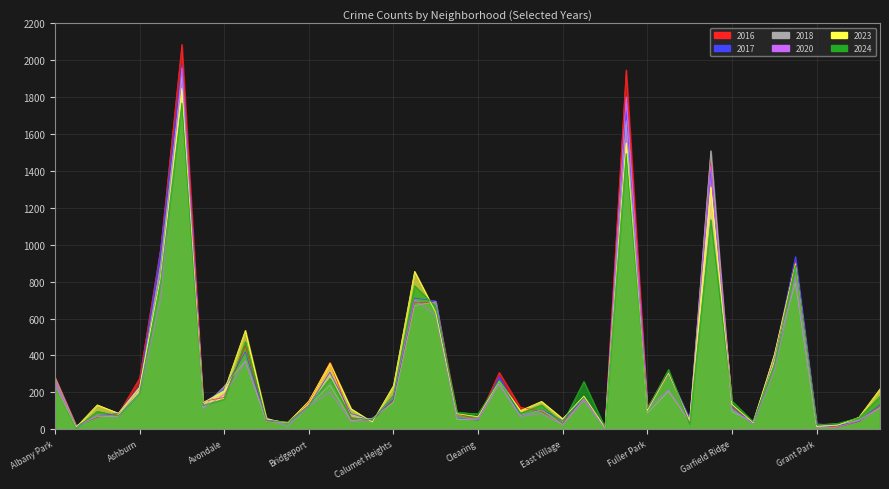

The value of 2017 at Bridgeport is 30. True or false?

False